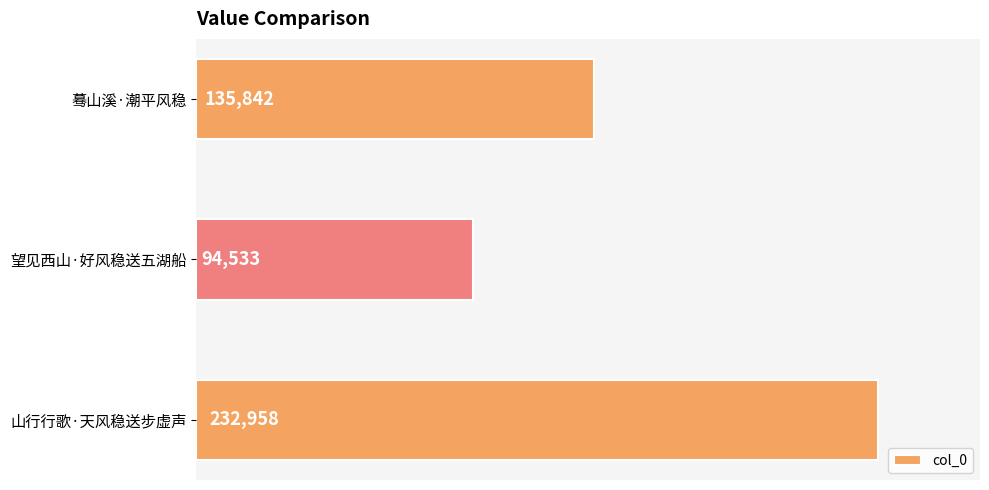

Is it true that the value at 山行行歌·天风稳送步虚声 is 385351?

False